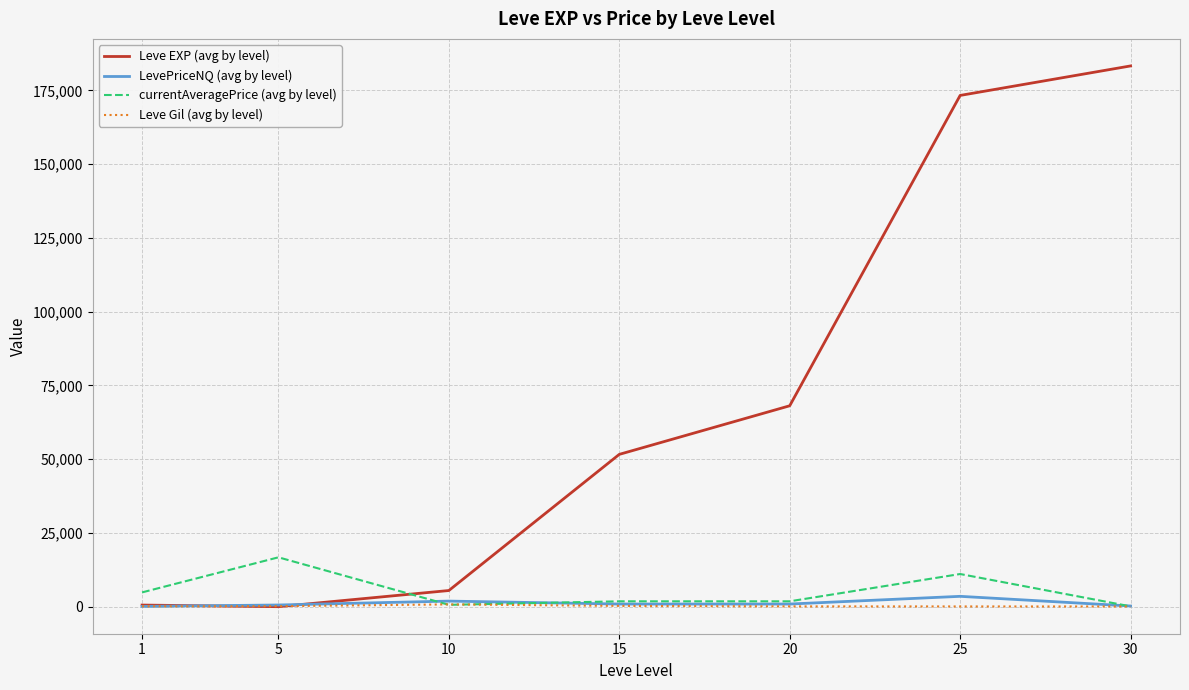

Where do currentAveragePrice (avg by level) and Leve EXP (avg by level) first cross each other?

5 and 10